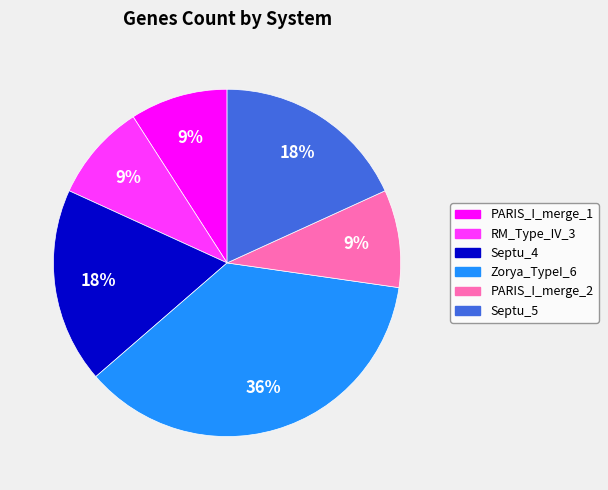

True or false: RM_Type_IV_3 accounts for 9% of the total.

True